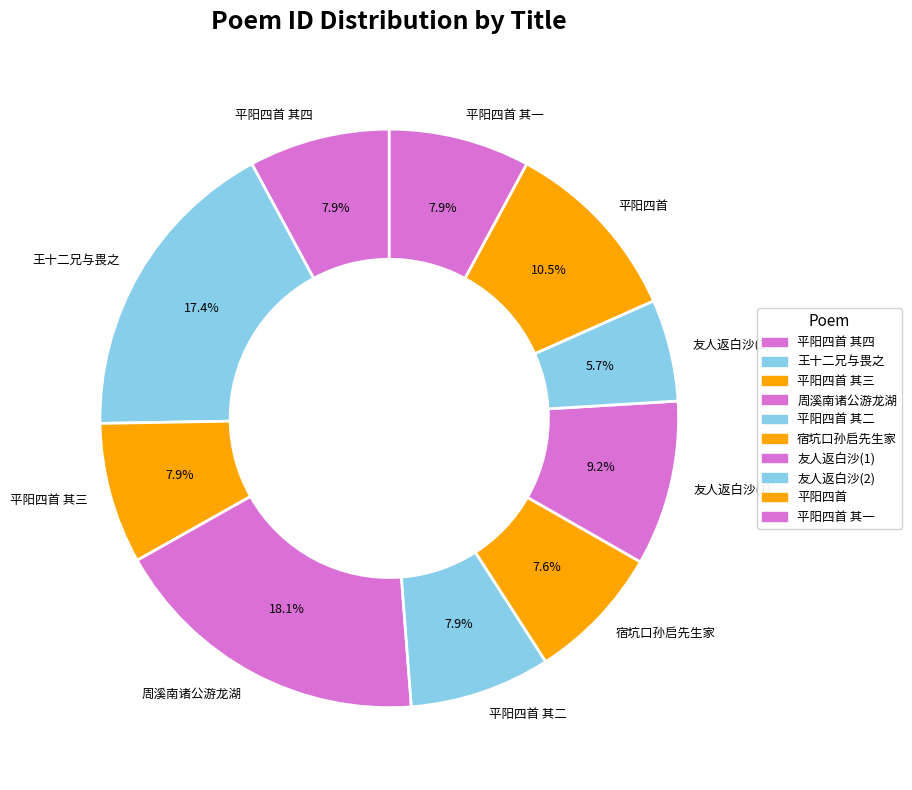

Combined, what portion of the pie is 友人返白沙(1) and 平阳四首 其四?

17.1%